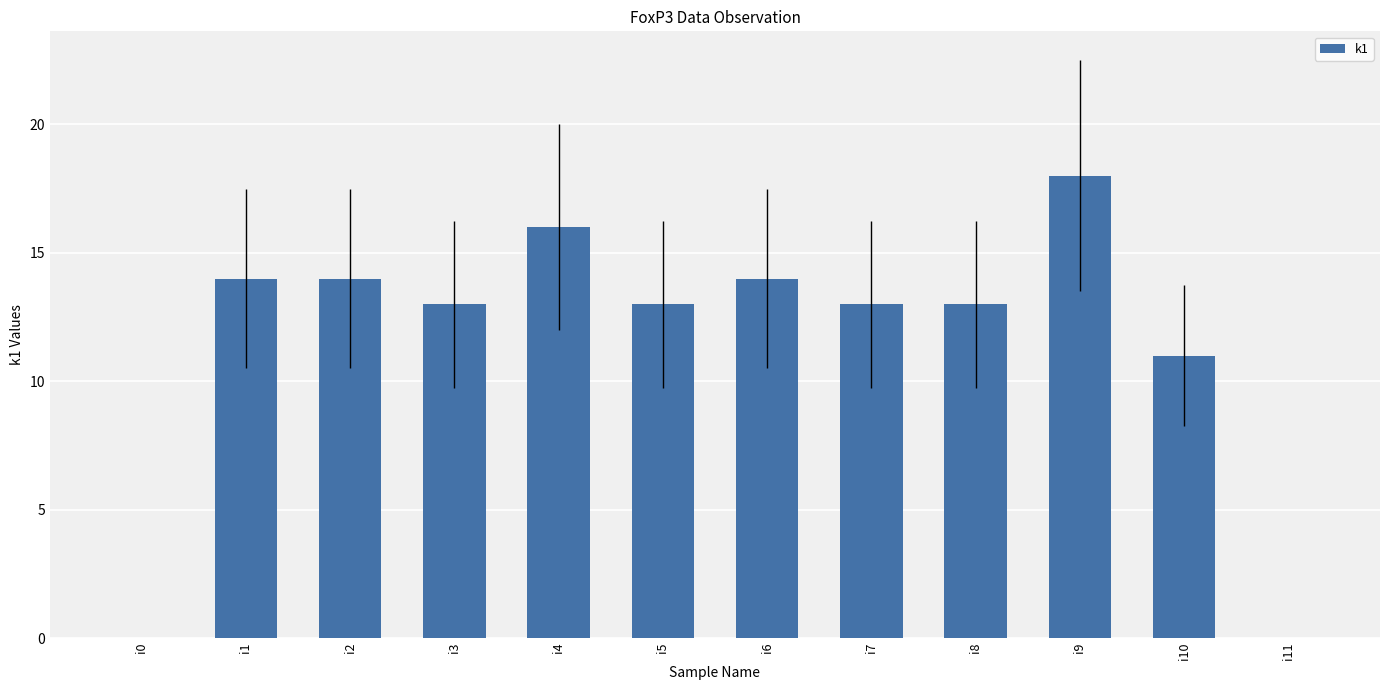

What is the sum of the values at i5 and i1?

27